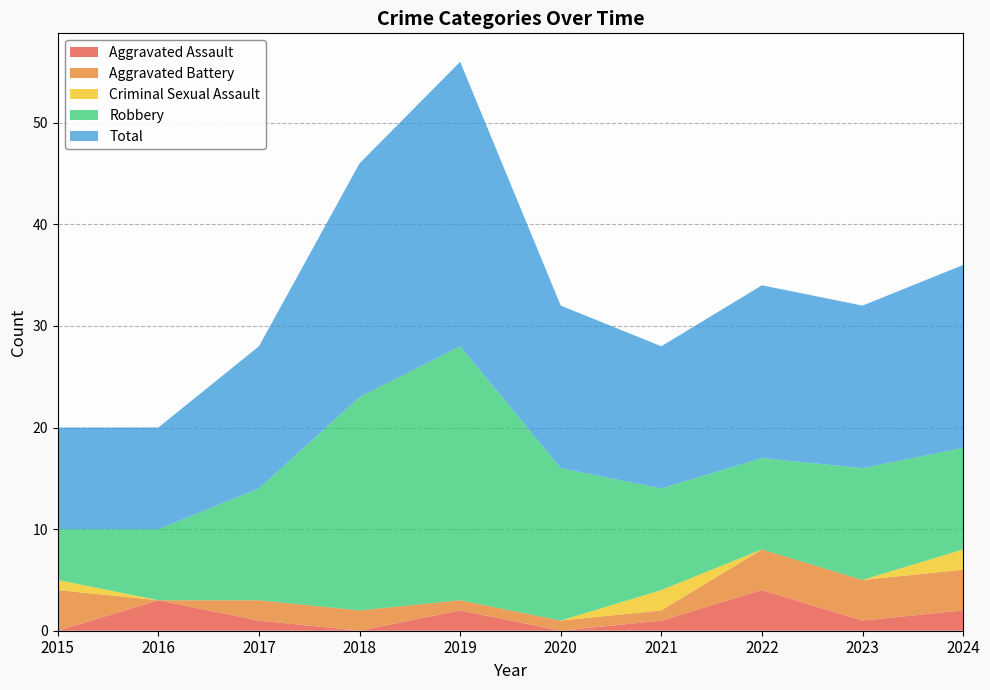

Reading left to right, transcribe all the data shown in this chart.

Aggravated Assault: 2015=0	2016=3	2017=1	2018=0	2019=2	2020=0	2021=1	2022=4	2023=1	2024=2
Aggravated Battery: 2015=4	2016=0	2017=2	2018=2	2019=1	2020=1	2021=1	2022=4	2023=4	2024=4
Criminal Sexual Assault: 2015=1	2016=0	2017=0	2018=0	2019=0	2020=0	2021=2	2022=0	2023=0	2024=2
Robbery: 2015=5	2016=7	2017=11	2018=21	2019=25	2020=15	2021=10	2022=9	2023=11	2024=10
Total: 2015=10	2016=10	2017=14	2018=23	2019=28	2020=16	2021=14	2022=17	2023=16	2024=18